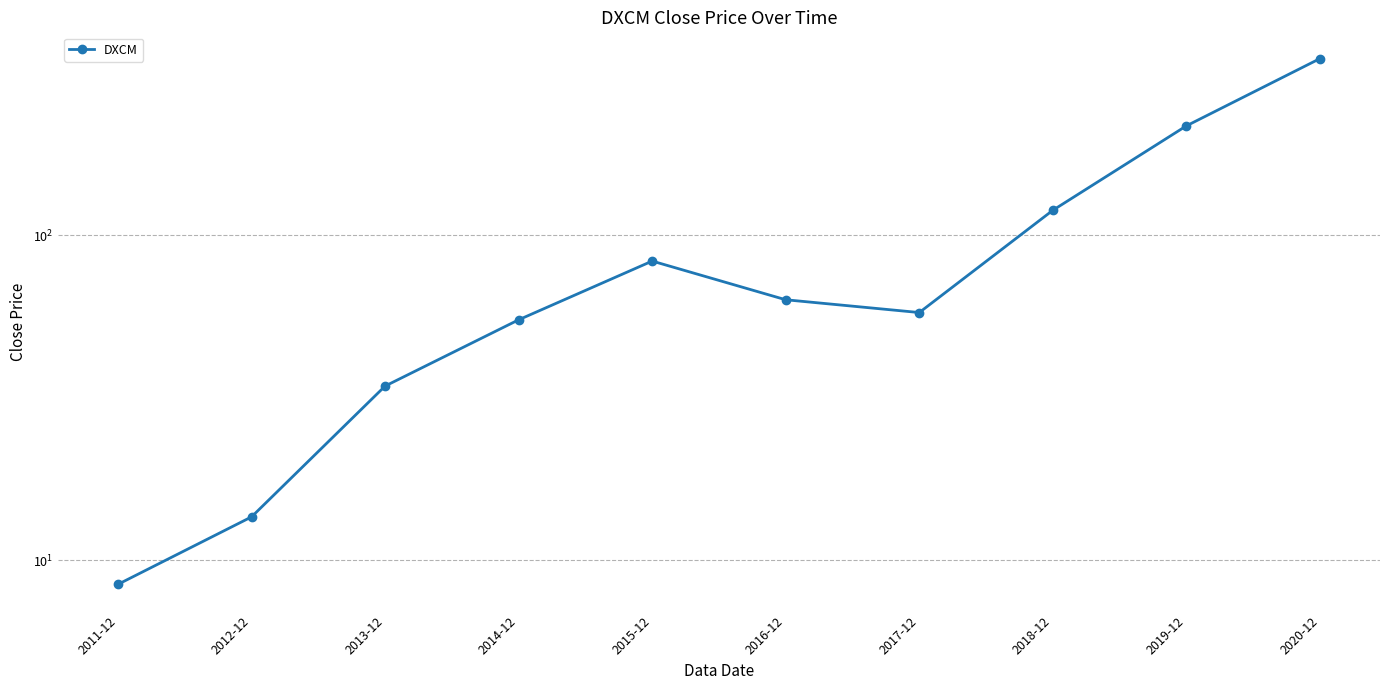

Between 2018-12 and 2016-12, which is larger?

2018-12